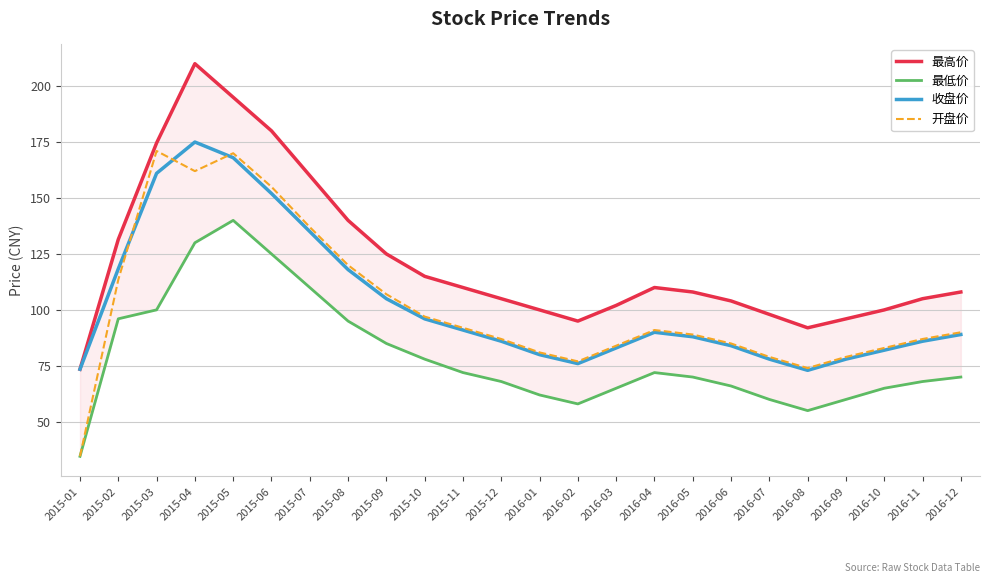

Read the 最高价 value at 2015-10.

115.0